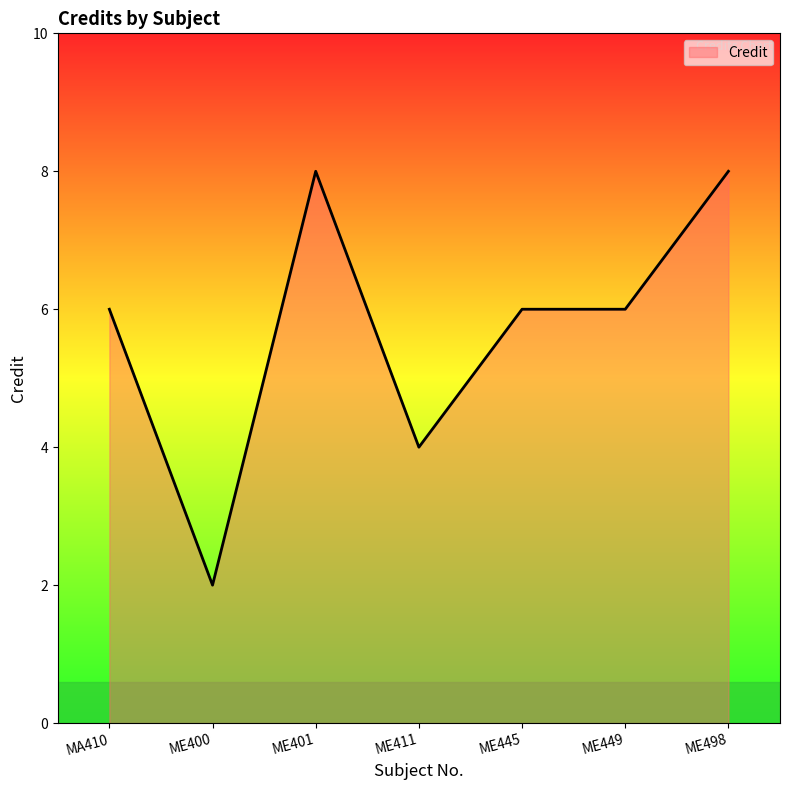

List the labels in order of value, largest first.

ME401, ME498, MA410, ME445, ME449, ME411, ME400